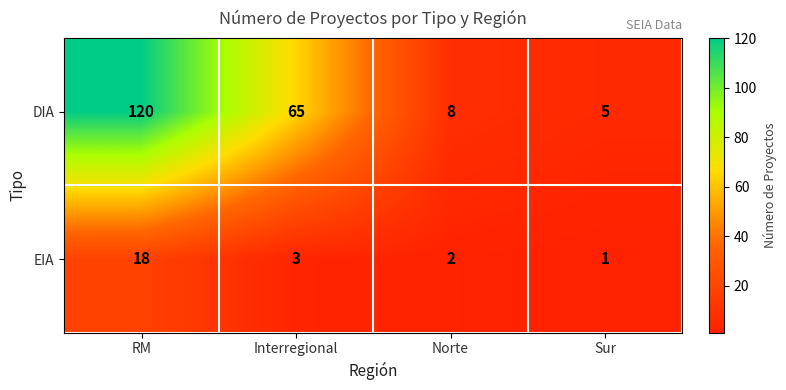

The value of EIA at Interregional is 3. True or false?

True